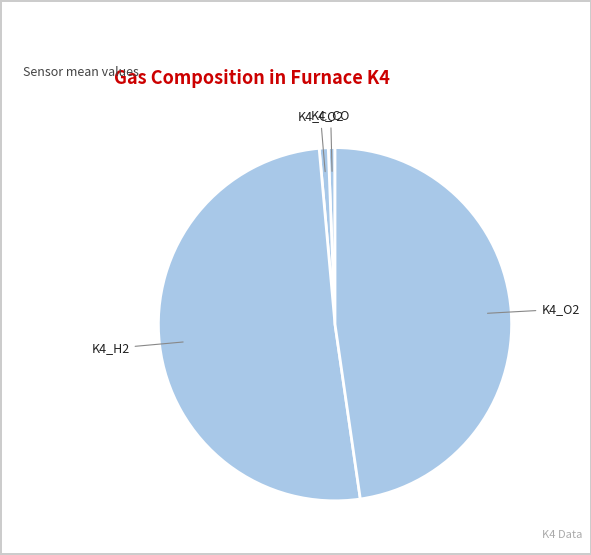

Which has a higher value, K4_CO or K4_H2?

K4_H2